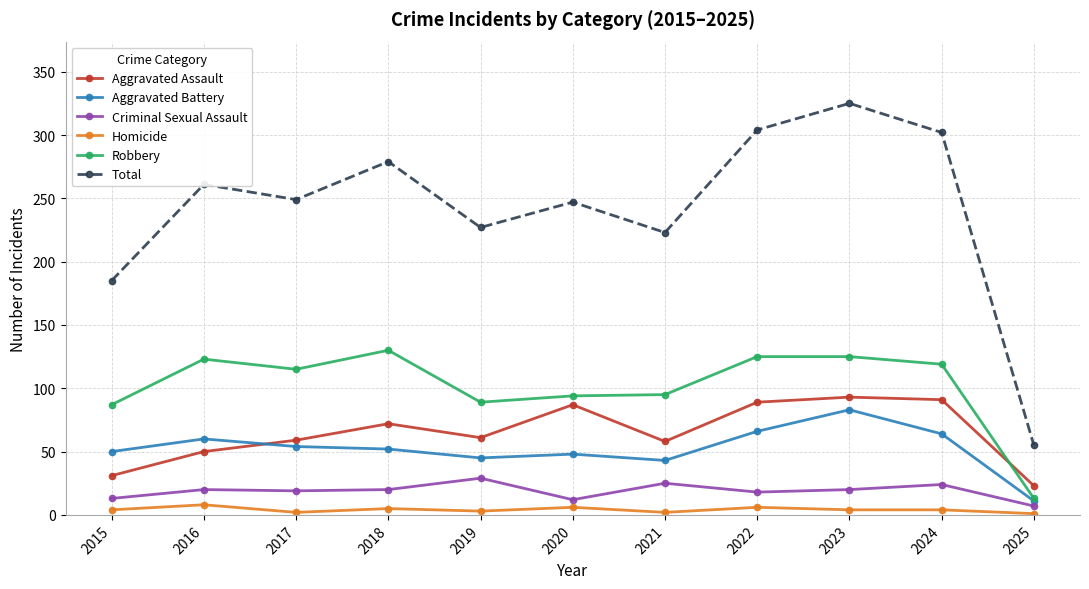

True or false: Total and Criminal Sexual Assault intersect in this chart.

False